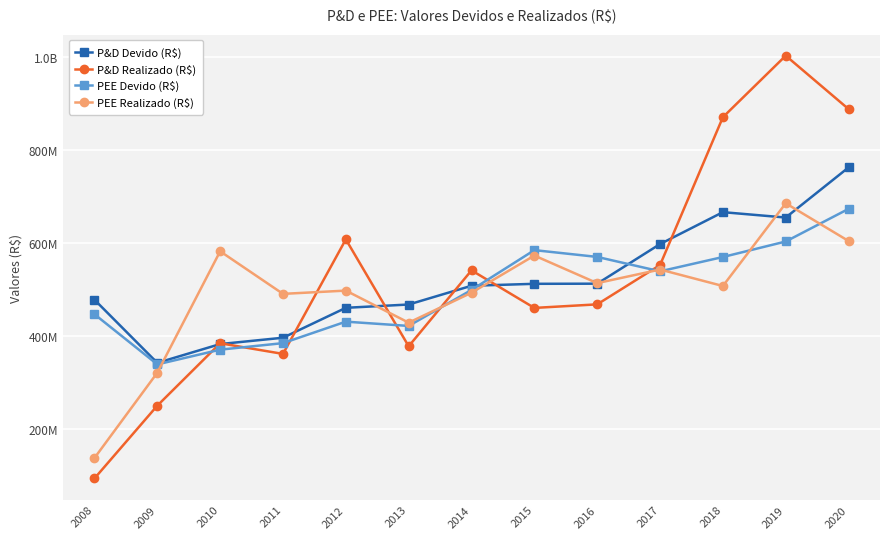

Does the chart have visible grid lines?

Yes